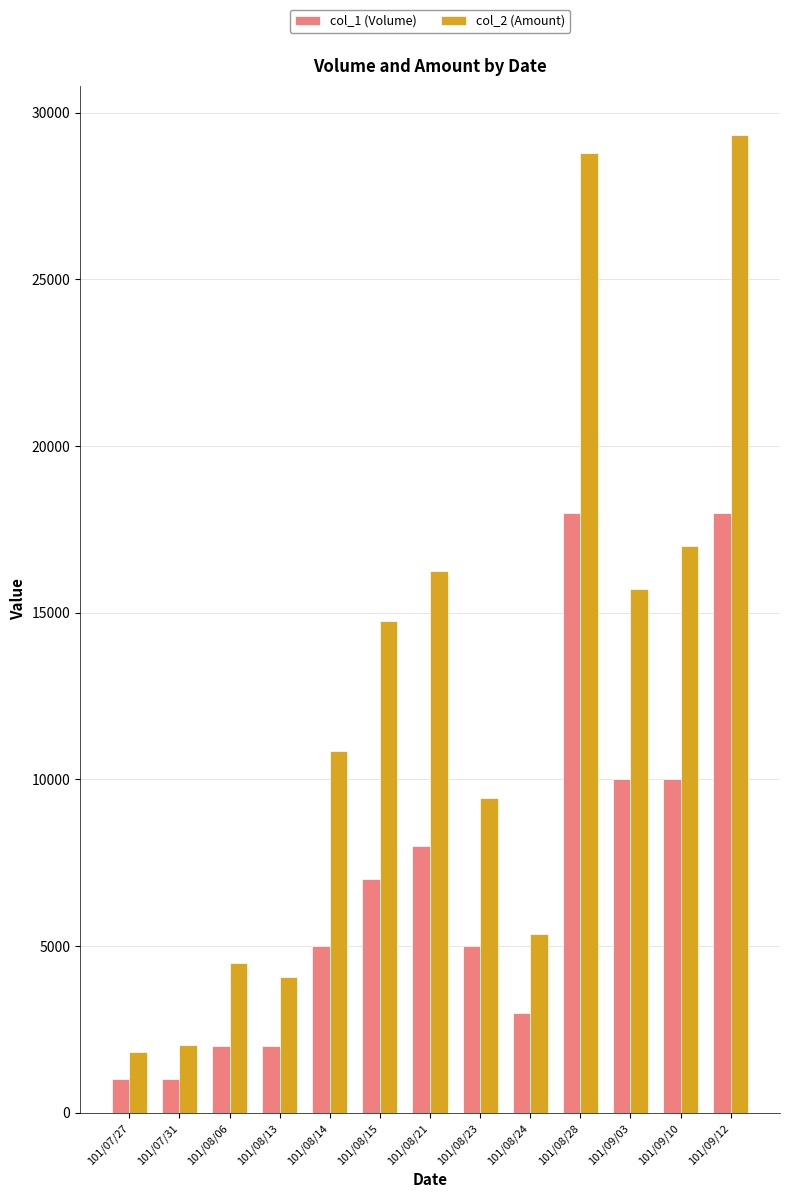

Which series has the largest total across all categories?

col_2 (Amount)